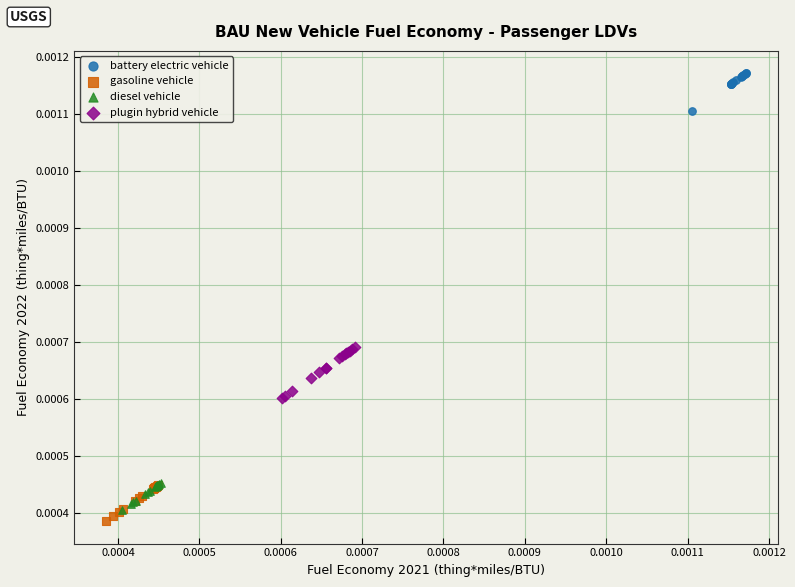

Which series reaches the maximum Y coordinate?

battery electric vehicle